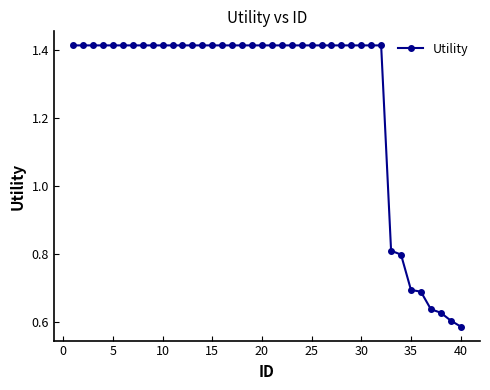

Count the values in the range 1 to 2.

32